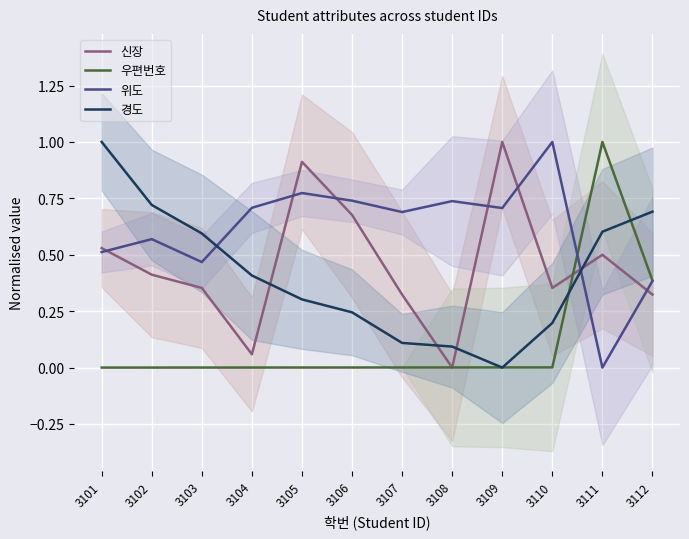

True or false: 우편번호 and 위도 intersect in this chart.

True